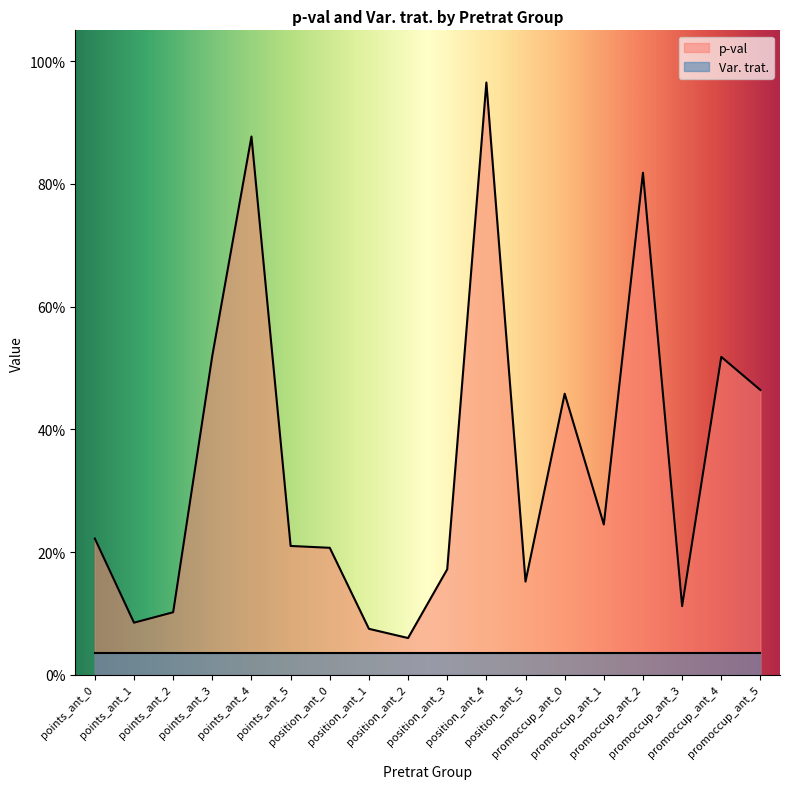

List the labels in order of value, largest first.

position_ant_4, points_ant_4, promoccup_ant_2, points_ant_3, promoccup_ant_4, promoccup_ant_5, promoccup_ant_0, promoccup_ant_1, points_ant_0, points_ant_5, position_ant_0, position_ant_3, position_ant_5, promoccup_ant_3, points_ant_2, points_ant_1, position_ant_1, position_ant_2